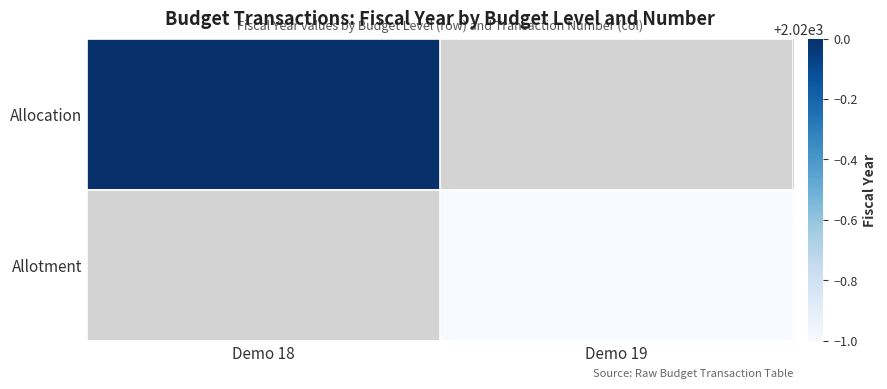

Which series has the largest total across all categories?

Allocation